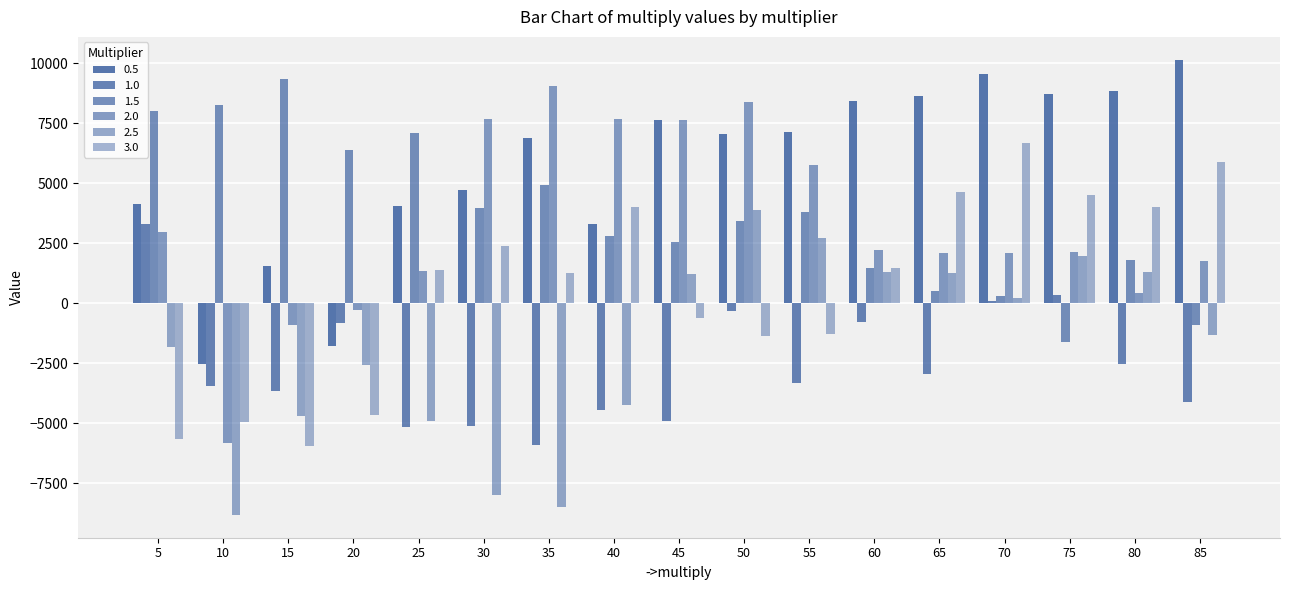

How many series are shown in this chart?

6